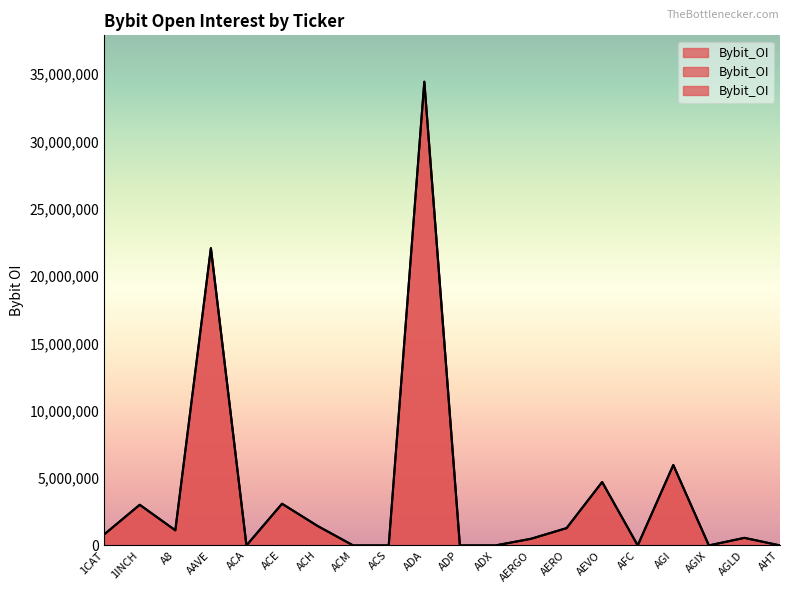

True or false: the data shows 808664 at AERGO.

False